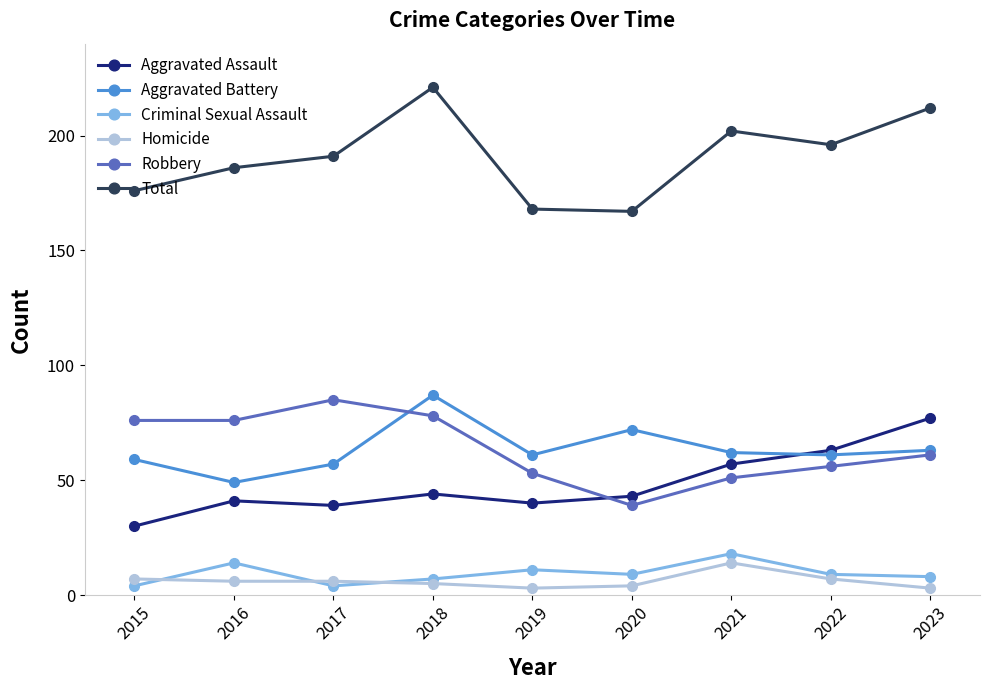

List the series in order of their peak value, lowest first.

Homicide, Criminal Sexual Assault, Aggravated Assault, Robbery, Aggravated Battery, Total